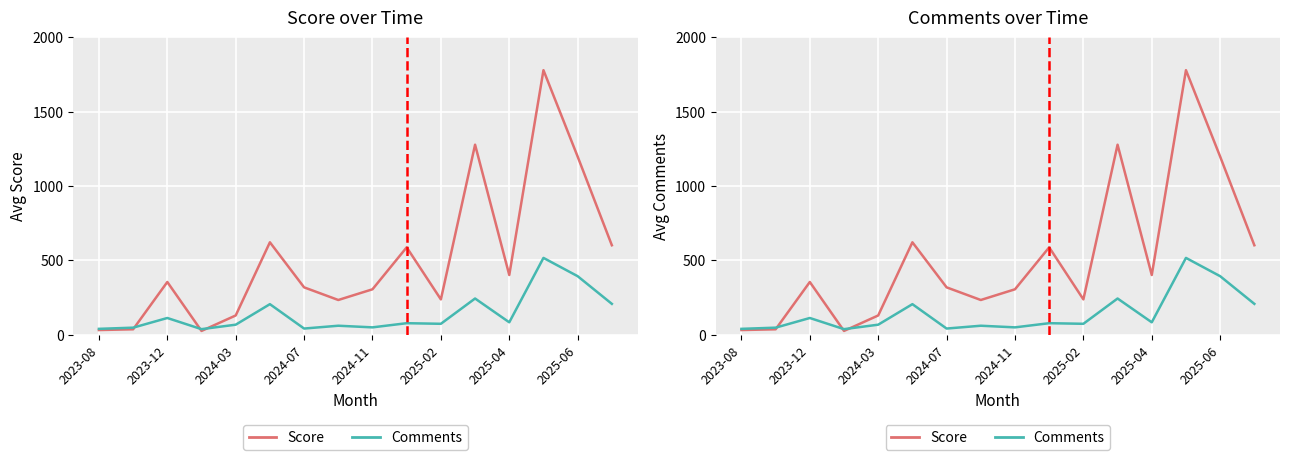

Rank the series at 2025-04 from highest to lowest value.

Score, Comments